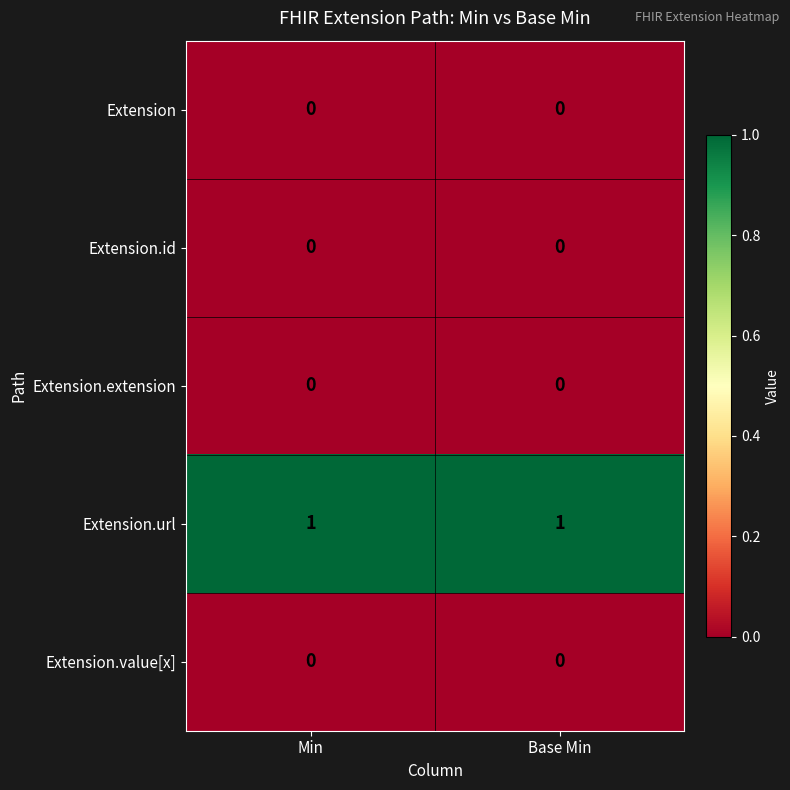

Is it true that Extension equals 0 at Base Min?

True